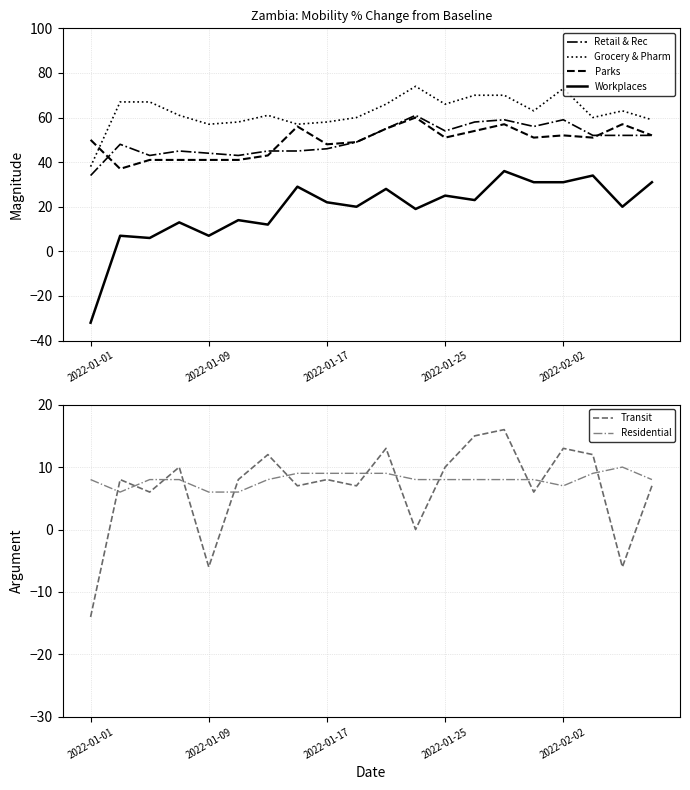

What position from the left is 5?

6